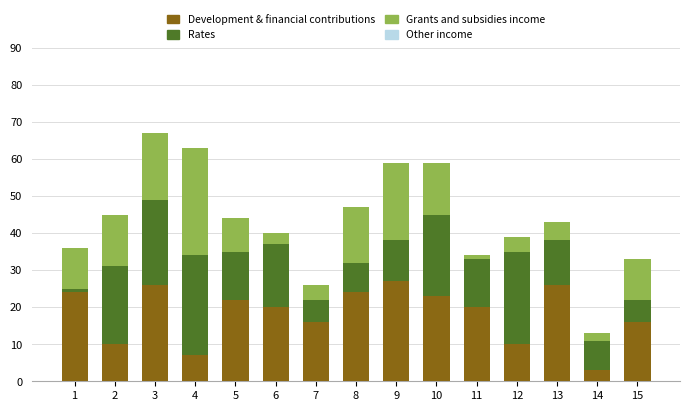

What is the highest value of the Development & financial contributions series?

27